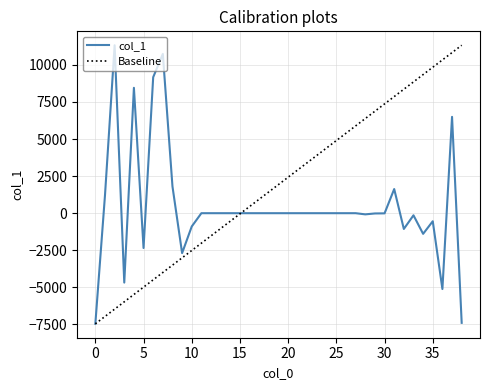

List the labels in order of value, largest first.

2, 7, 6, 4, 37, 8, 31, 1, 11, 12, 13, 14, 15, 16, 17, 18, 19, 20, 21, 22, 23, 24, 25, 26, 27, 30, 29, 28, 33, 35, 10, 32, 34, 5, 9, 3, 36, 38, 0